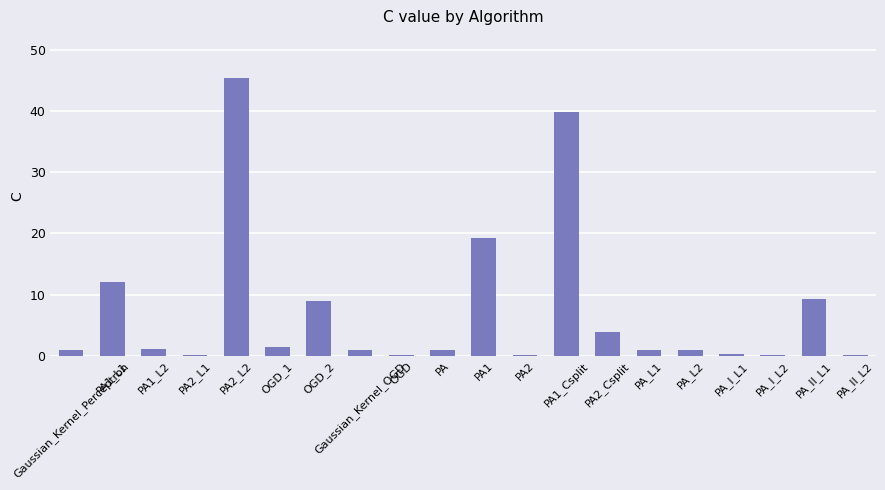

At which category does the chart reach its peak across all series?

PA2_L2